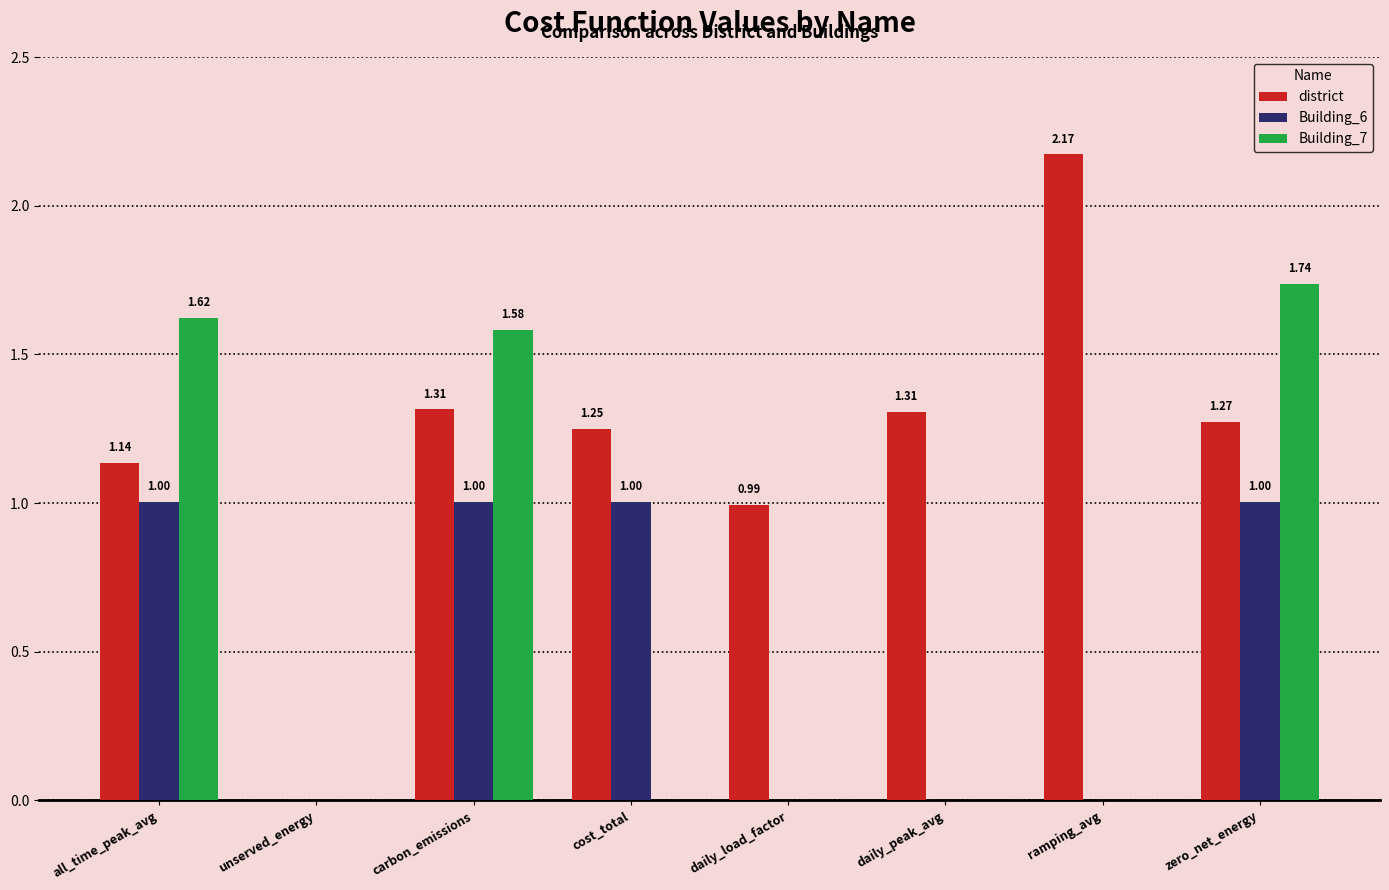

Is the value of Building_7 at zero_net_energy greater than the value of district at zero_net_energy?

Yes